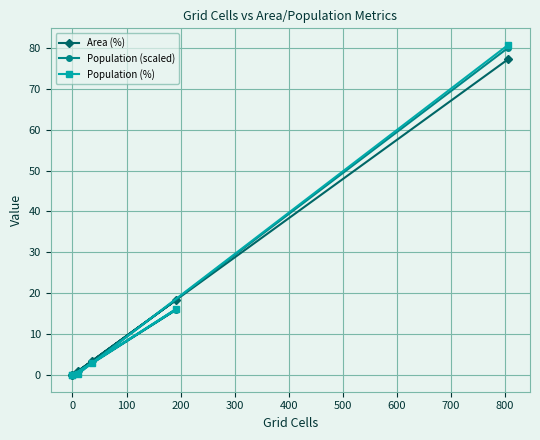

What is the sum of all Population (%) values?

100.1